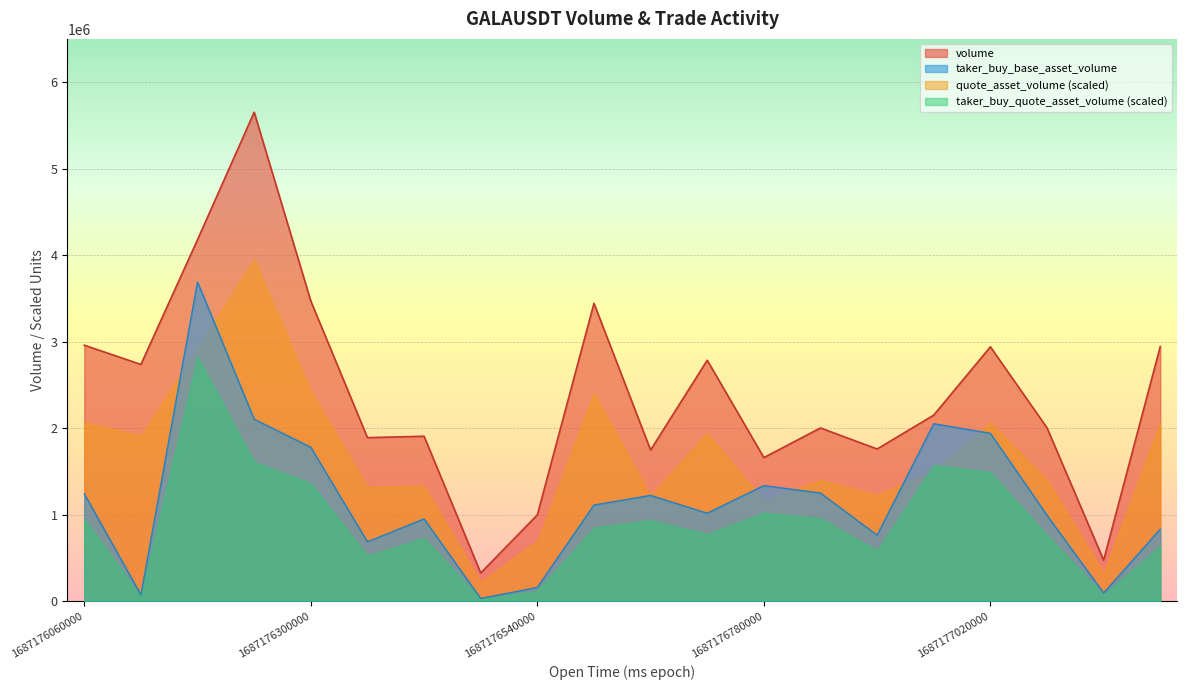

Rank the series by their average value, from highest to lowest.

volume, quote_asset_volume (scaled), taker_buy_base_asset_volume, taker_buy_quote_asset_volume (scaled)